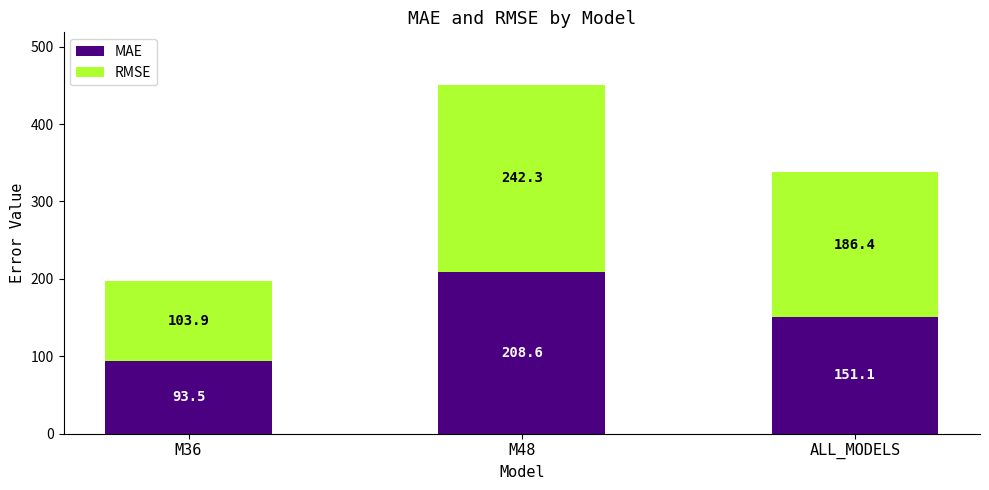

Reading left to right, list the values for the MAE series.

M36=93.5	M48=208.6	ALL_MODELS=151.1